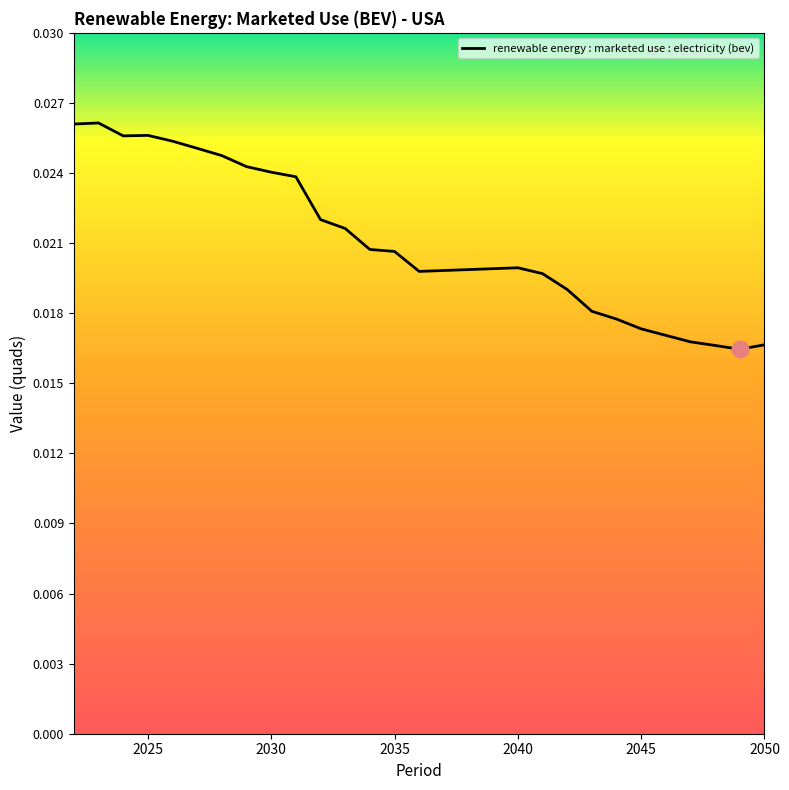

Rank the categories by value from highest to lowest.

2023, 2022, 2025, 2024, 2026, 2027, 2028, 2029, 2030, 2031, 2032, 2033, 2034, 2035, 2040, 2036, 2041, 2042, 2043, 2044, 2045, 2046, 2047, 2050, 2048, 2049